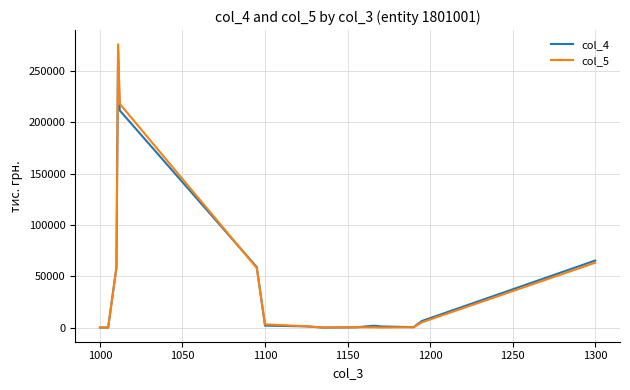

Rank the series by their maximum value, from highest to lowest.

col_5, col_4